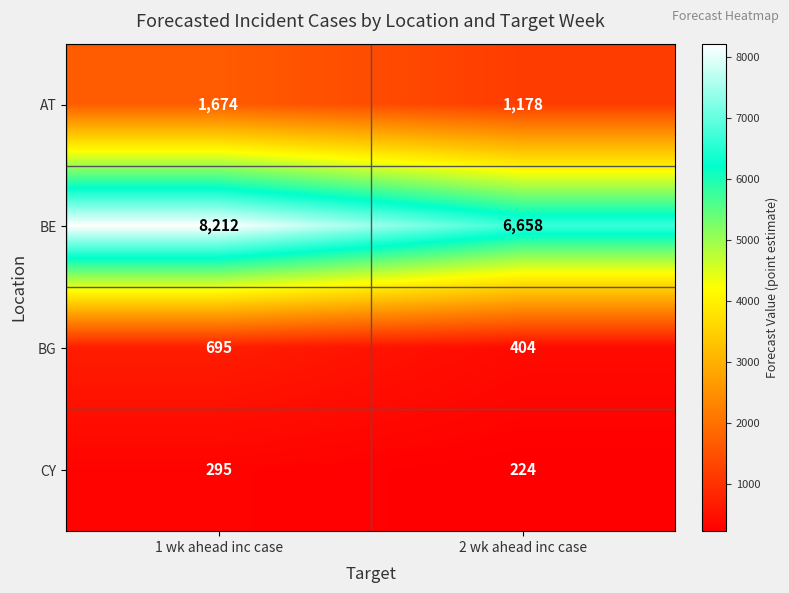

The value of BG at 1 wk ahead inc case is 967. True or false?

False